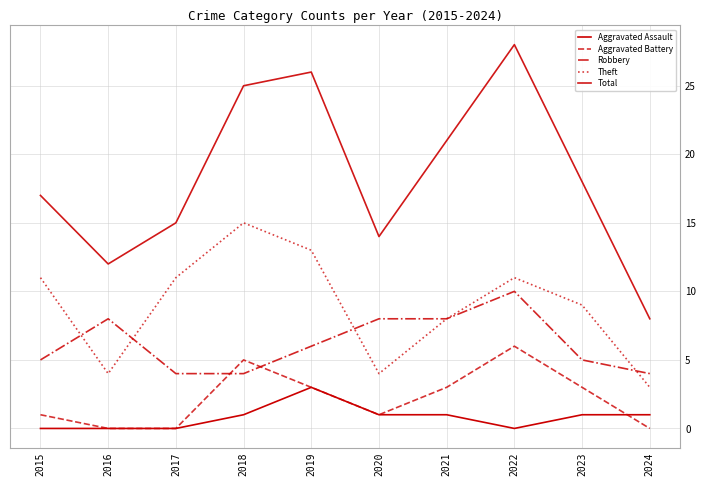

Rank the series by their maximum value, from lowest to highest.

Aggravated Assault, Aggravated Battery, Robbery, Theft, Total